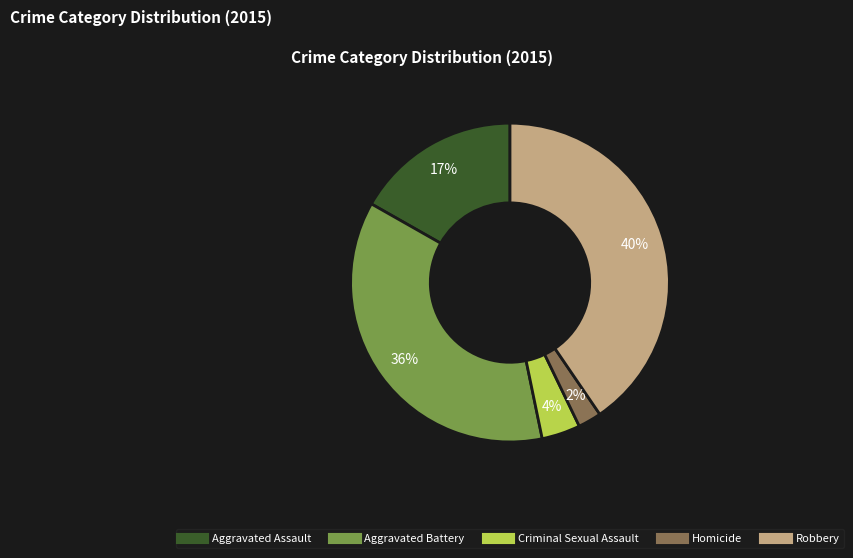

Which slice is the largest?

Robbery